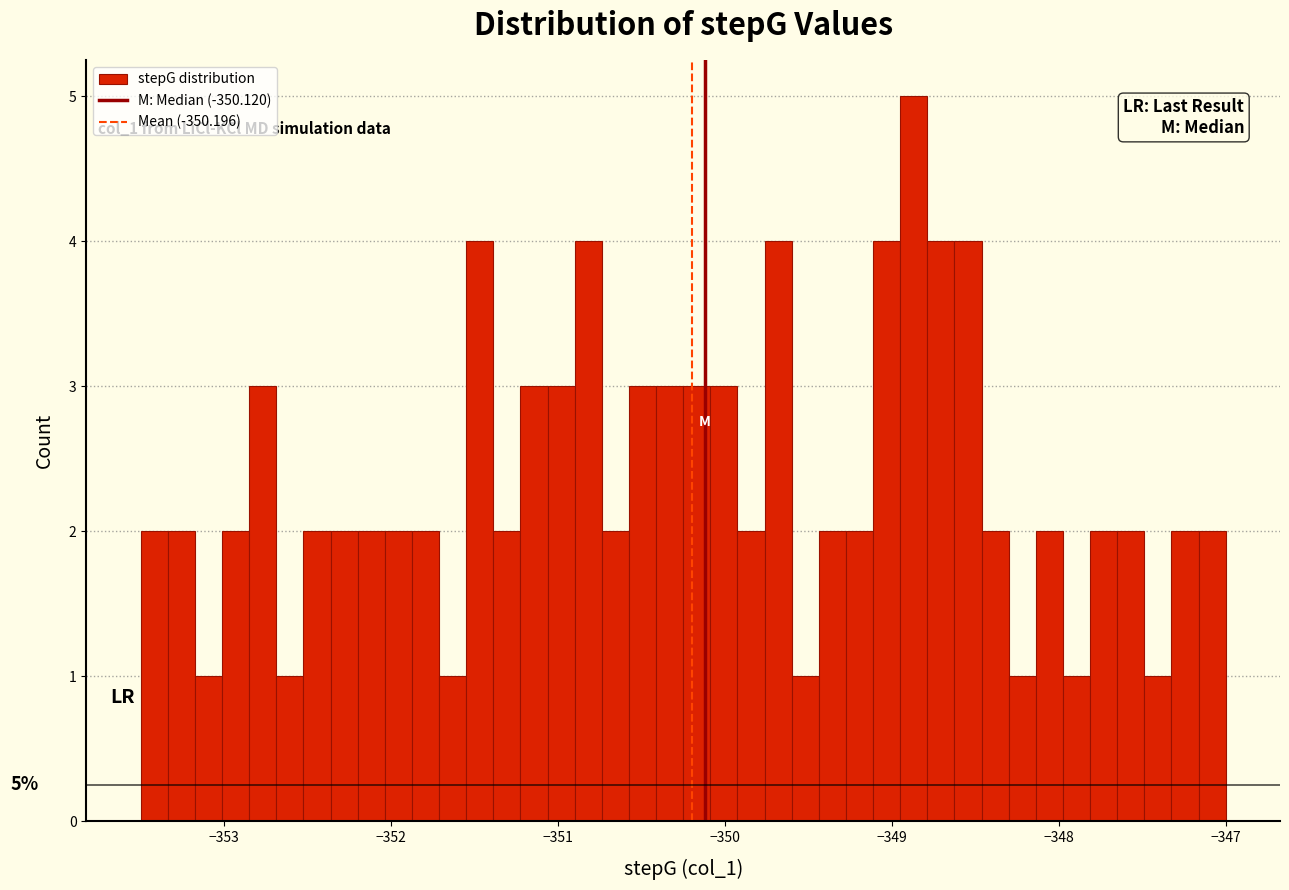

Around what value on the x-axis is the tallest bar? Give the approximate position of its centre, as read against the axis.

-348.9